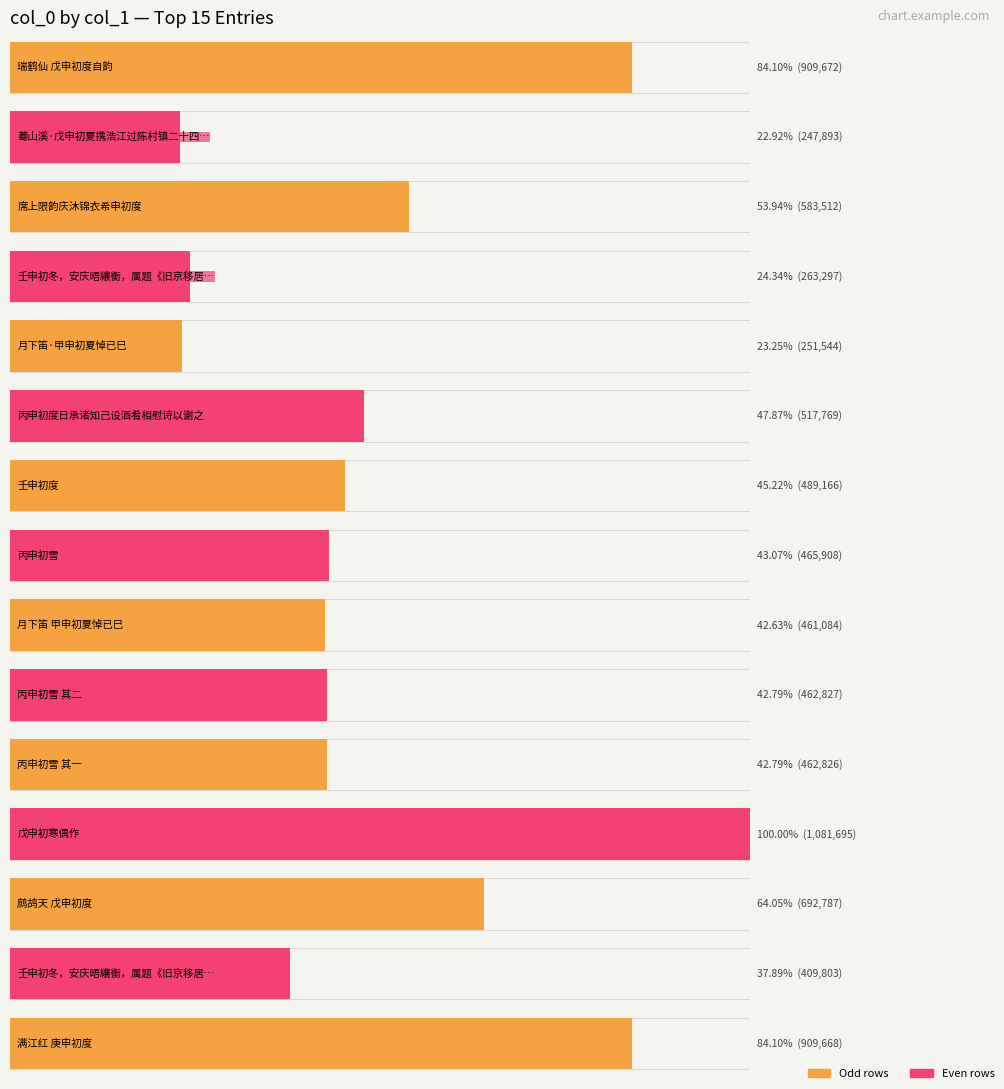

Reading left to right, what are all the values shown in this chart?

瑞鹤仙 戊申初度自韵=909672	蓦山溪·戊申初夏携浩江过陈村镇二十四湾=247893	席上限韵庆沐锦衣希申初度=583512	壬申初冬，安庆晤纕衡，属题《旧京移居图》，即次元韵=263297	月下笛·甲申初夏悼已巳=251544	丙申初度日承诸知己设酒肴相慰诗以谢之=517769	壬申初度=489166	丙申初雪=465908	月下笛 甲申初夏悼已巳=461084	丙申初雪 其二=462827	丙申初雪 其一=462826	戊申初寒偶作=1081695	鹧鸪天 戊申初度=692787	壬申初冬，安庆晤纕衡，属题《旧京移居图》，即次元韵=409803	满江红 庚申初度=909668